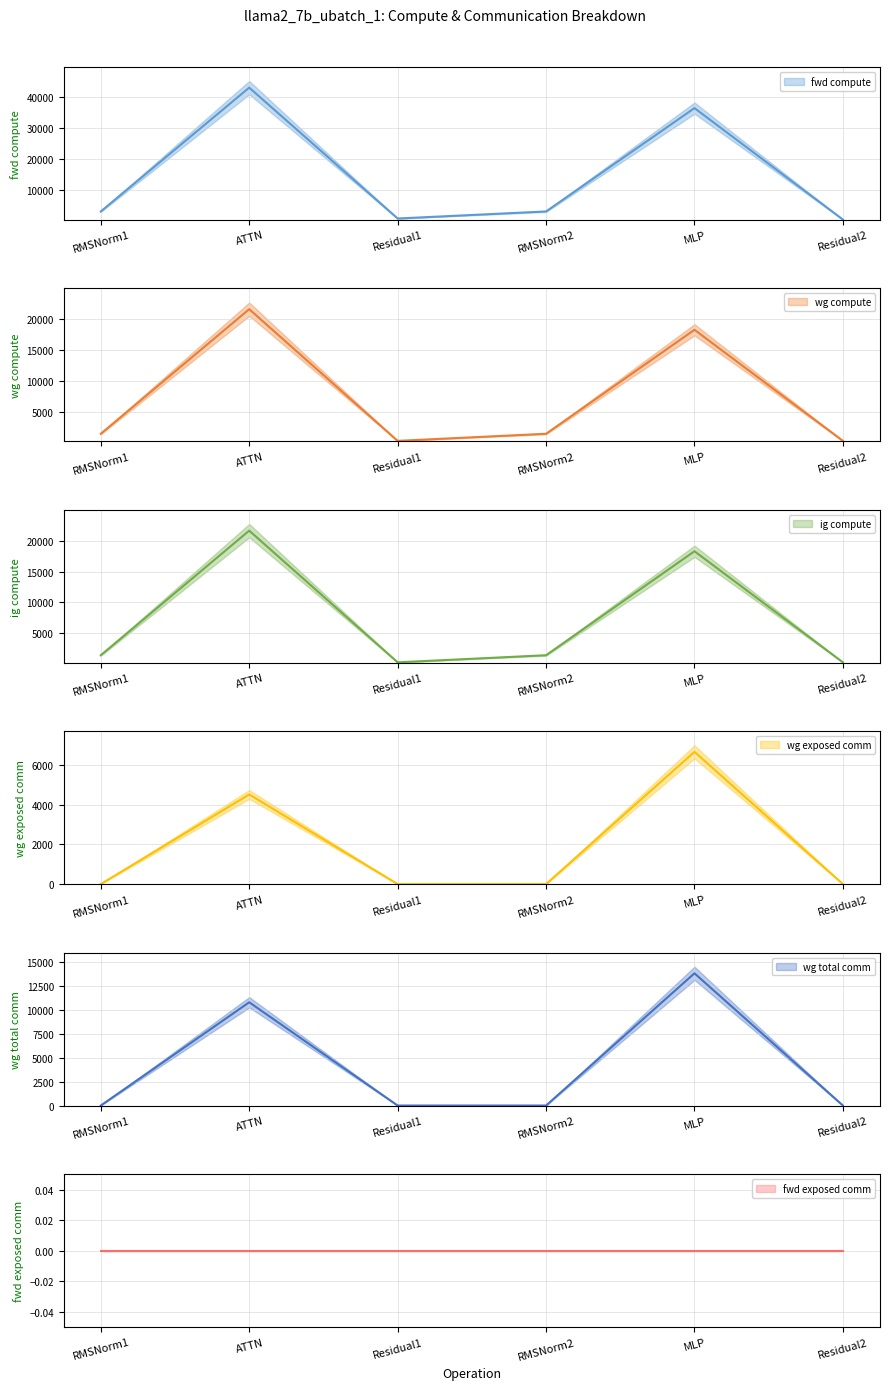

Does the chart have visible grid lines?

Yes